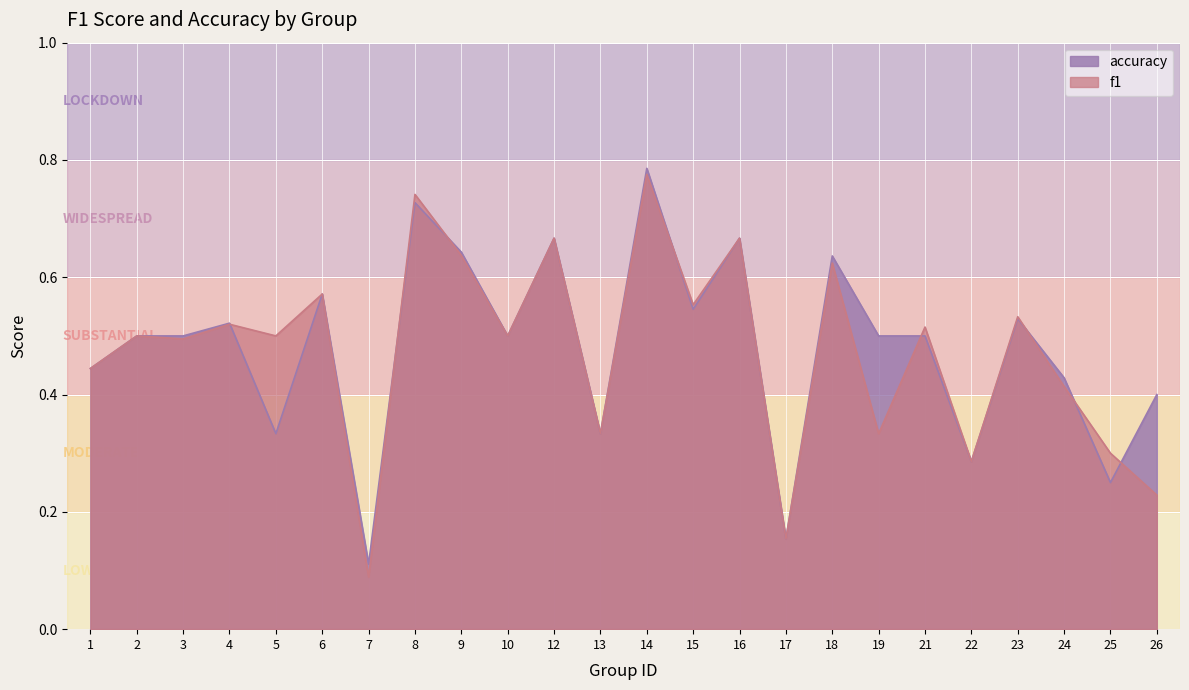

What is the difference between the maximum and minimum values in the accuracy series?

0.7